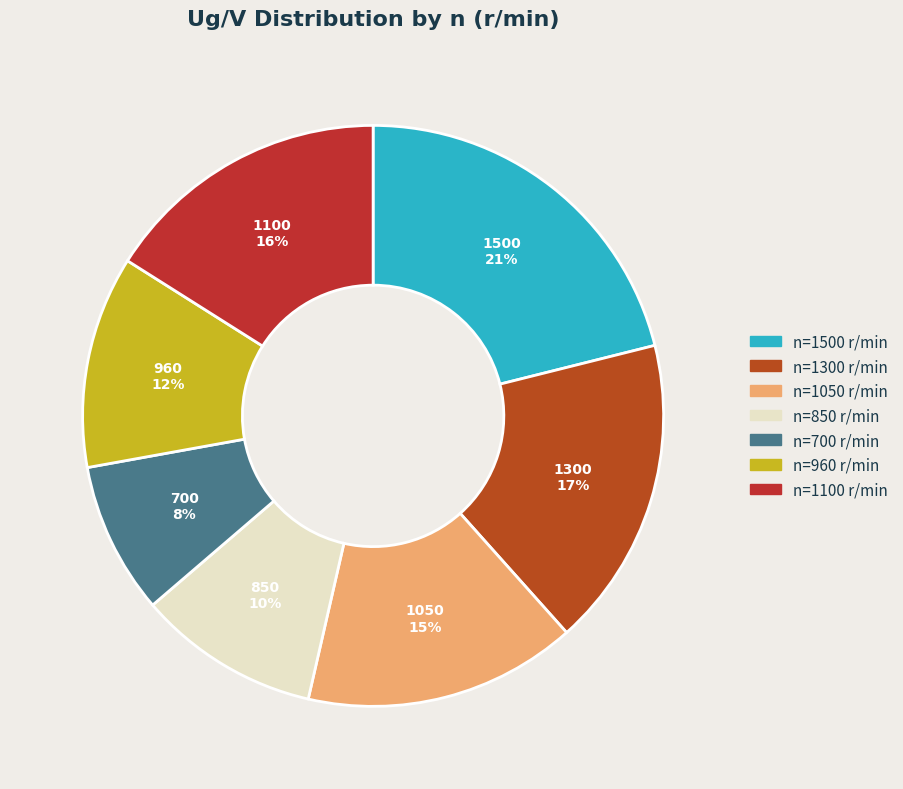

To the nearest percent, what is the difference between the largest and smallest slice percentages?

13%